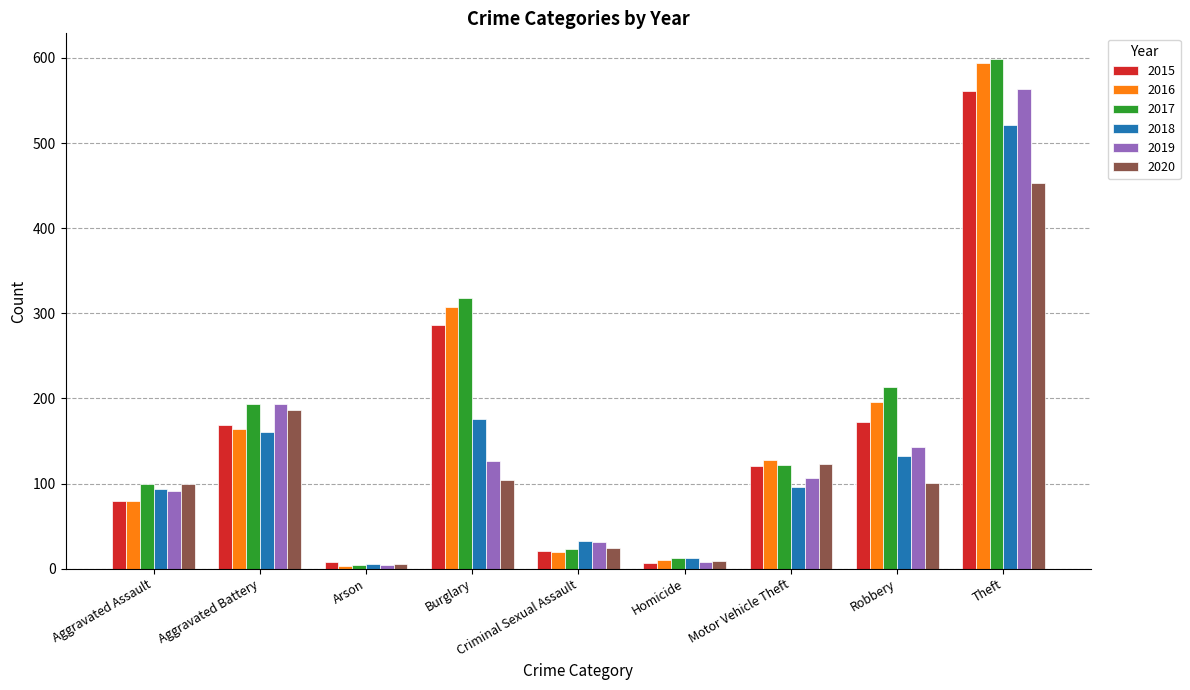

What is the label of the 4th bar from the right?

Homicide